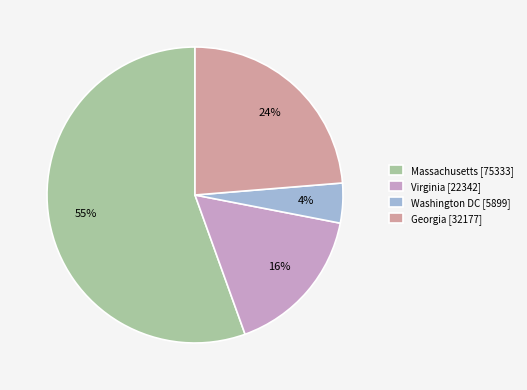

What is the majority slice?

Massachusetts